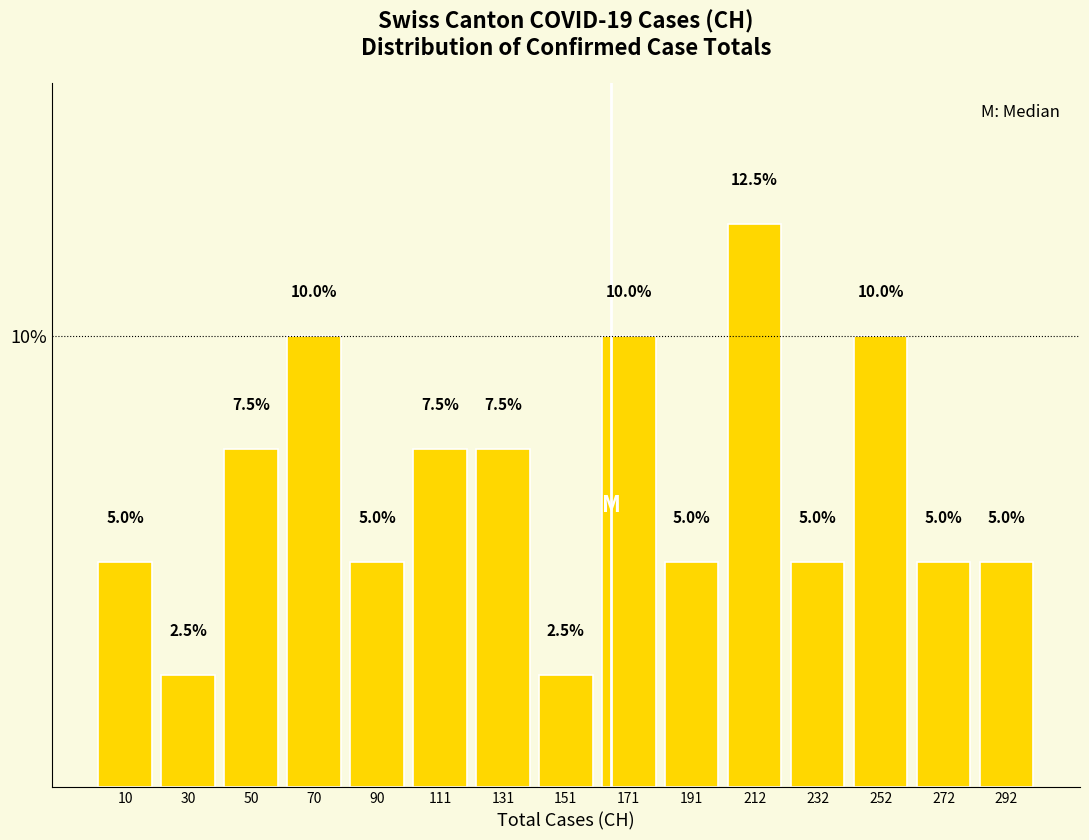

Which range on the x-axis has the tallest bar?

200 to 220